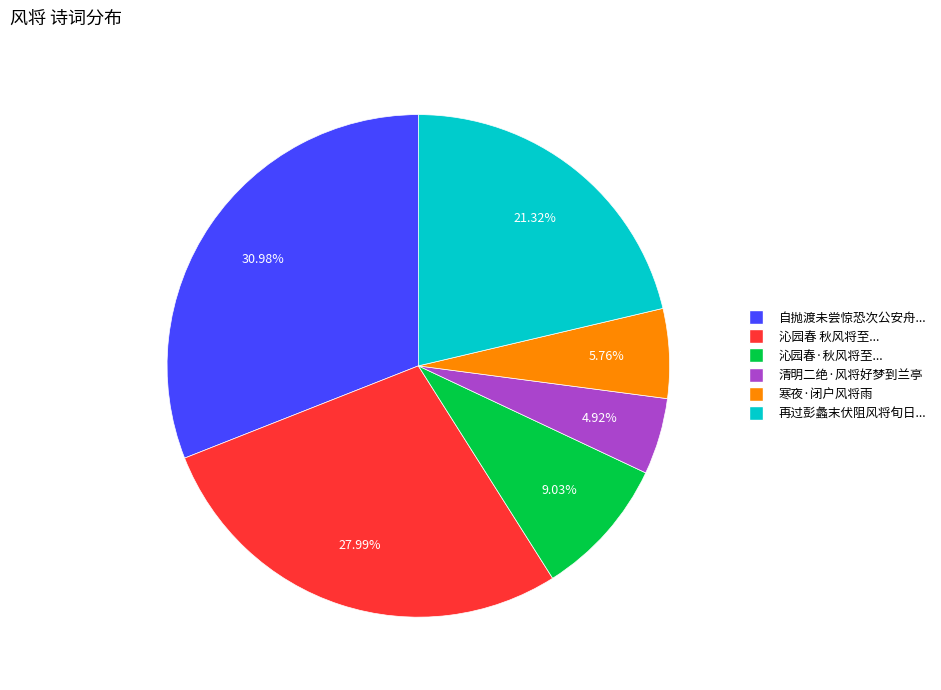

Is there any slice that represents more than half of the pie?

No